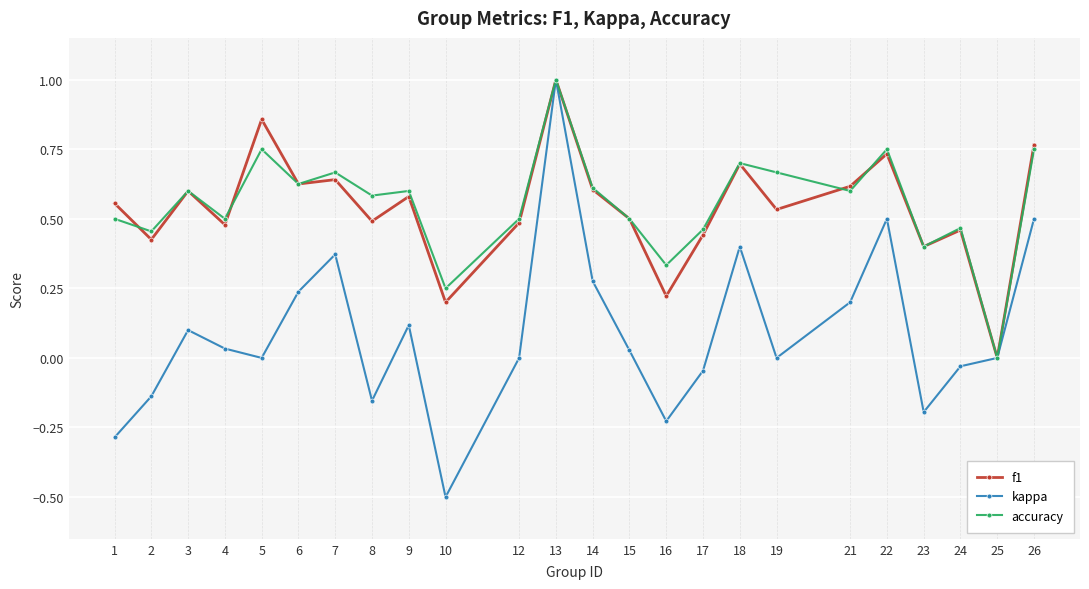

At which category is the sum across all series the highest?

13